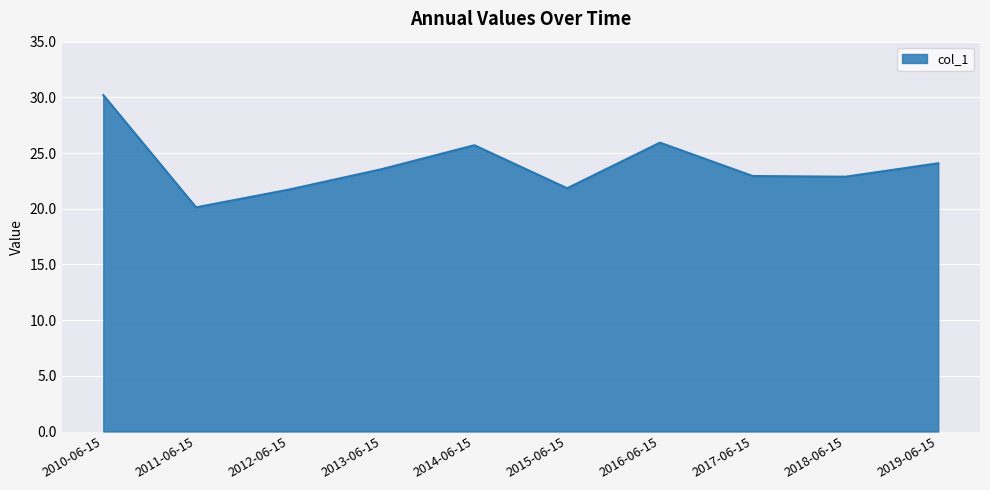

What is the change in value from 2013-06-15 to 2019-06-15?

+0.5